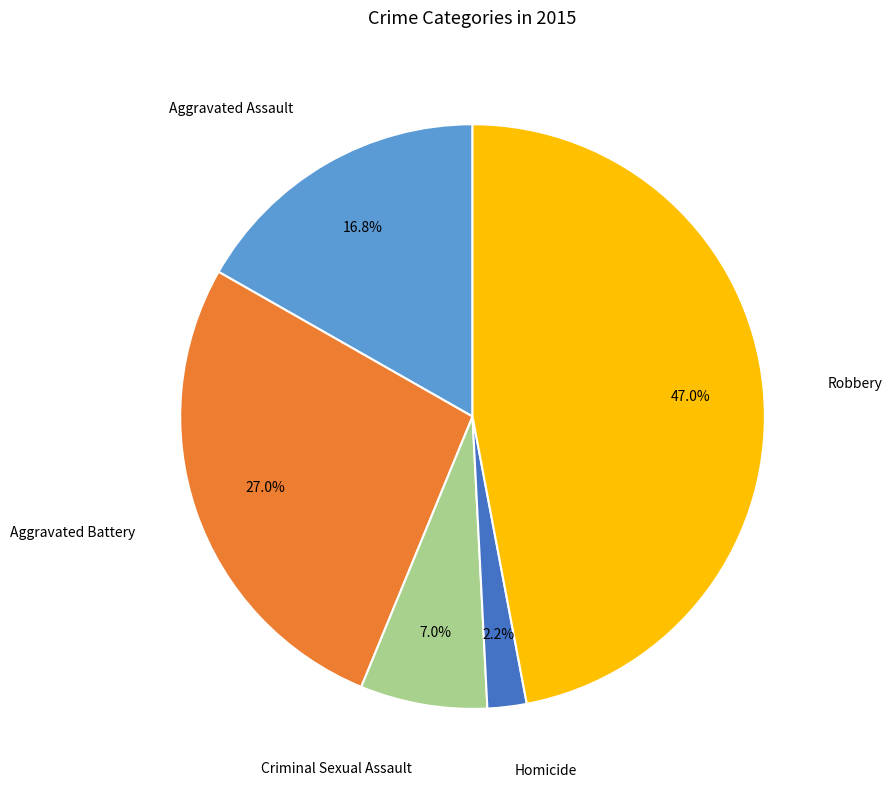

To the nearest percent, what percentage of the pie is Homicide?

2%